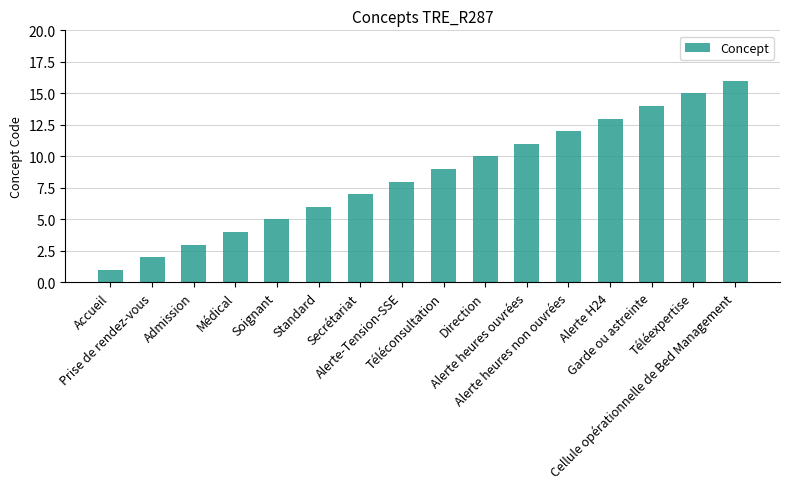

How many data points are less than 9?

8